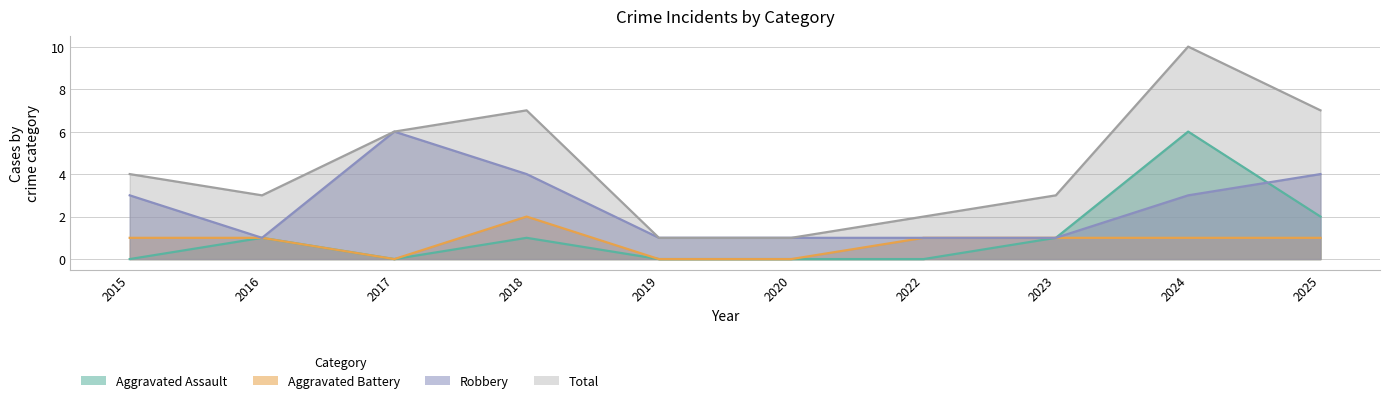

Rank the series at 2023 from highest to lowest value.

Total, Aggravated Assault, Aggravated Battery, Robbery